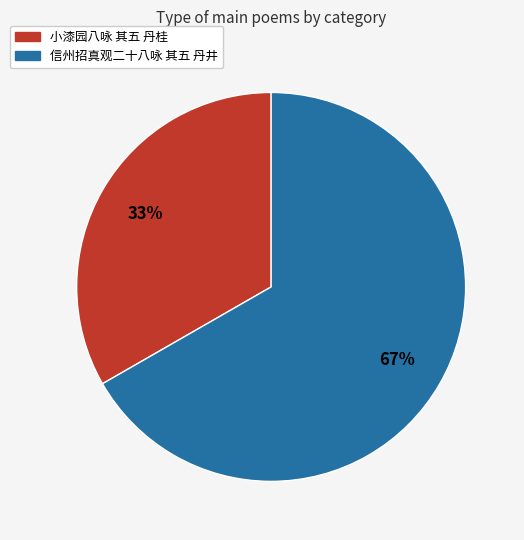

Count the number of slices in the pie.

2